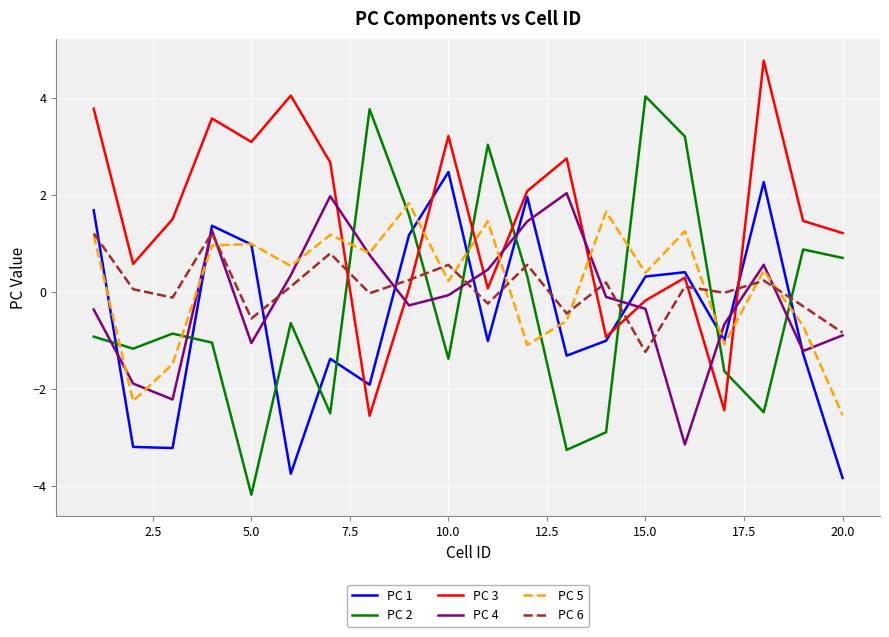

What is the maximum value shown in the chart?

4.8